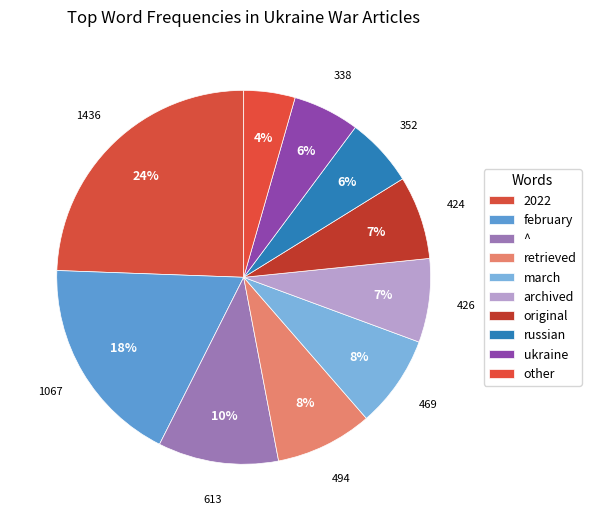

To the nearest percent, what is the combined percentage of ukraine and other?

10%